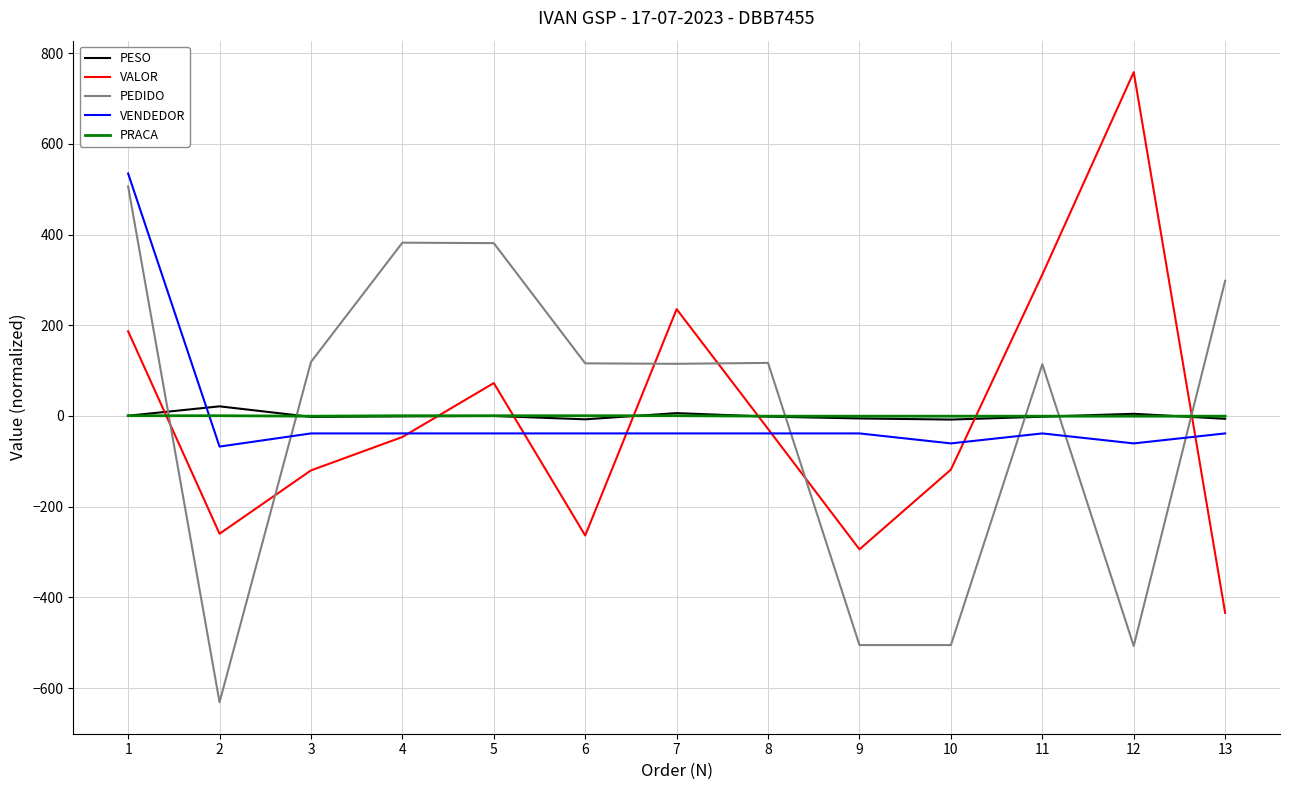

How many series are shown in this chart?

5